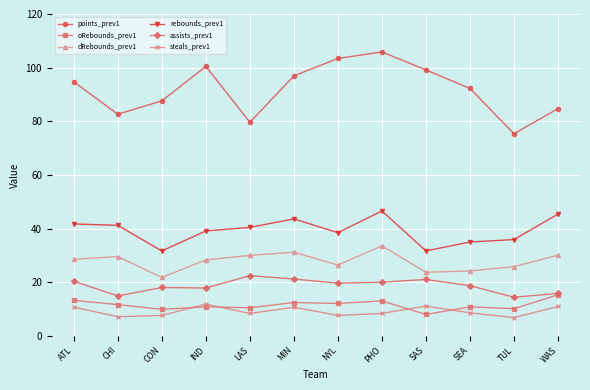

What is the highest value of the steals_prev1 series?

11.8